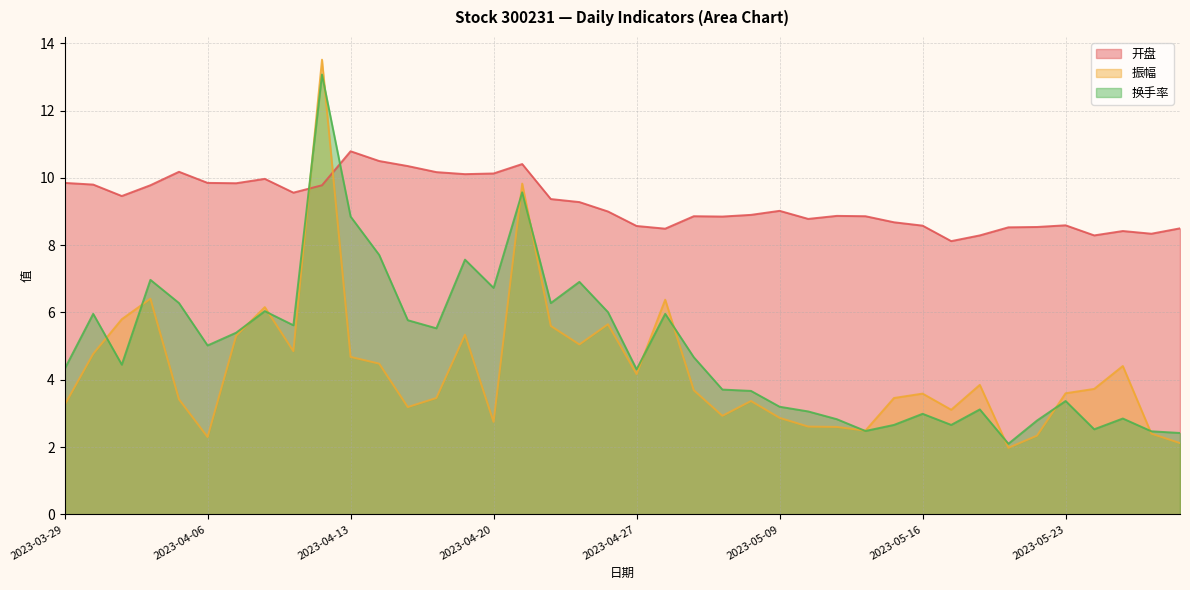

At which category does 开盘 reach its first local peak?

2023-04-04